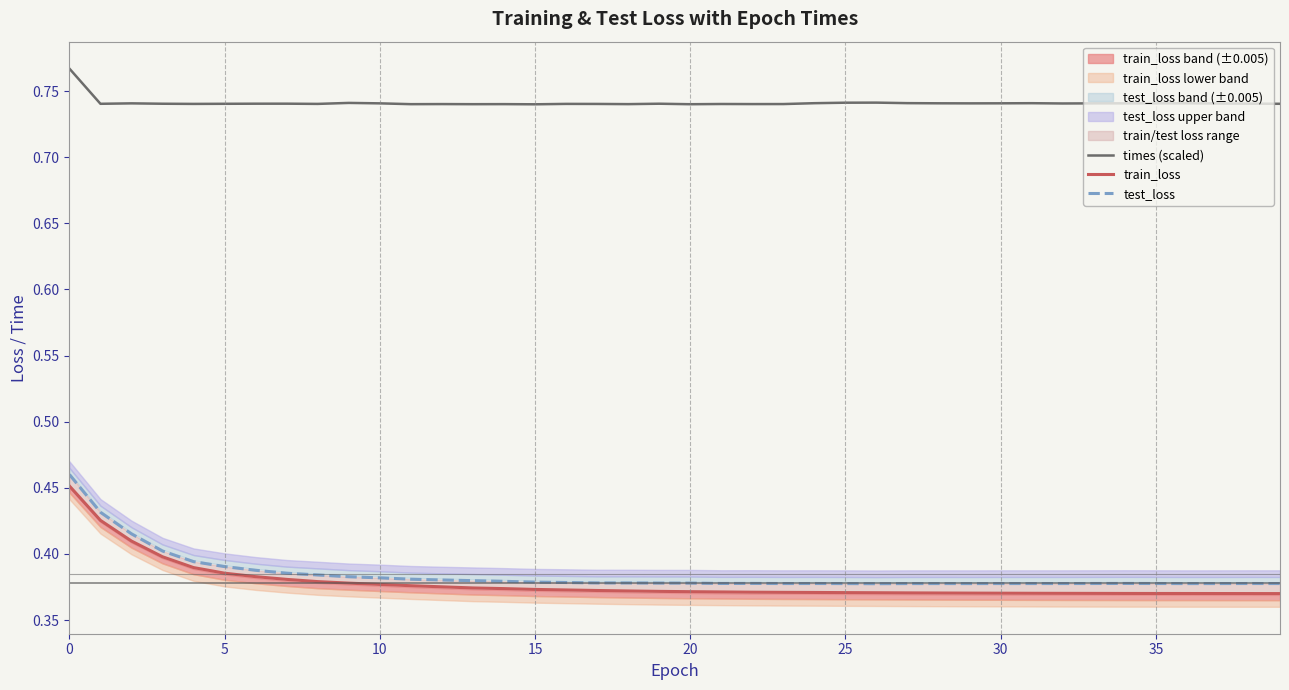

The value of train_loss at 30 is 0.4. True or false?

True